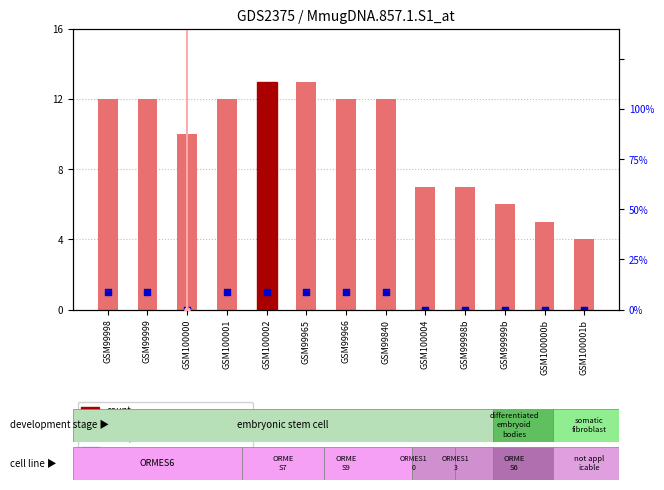

Which series has the widest spread of Y values?

value, Detection Call = ABSENT